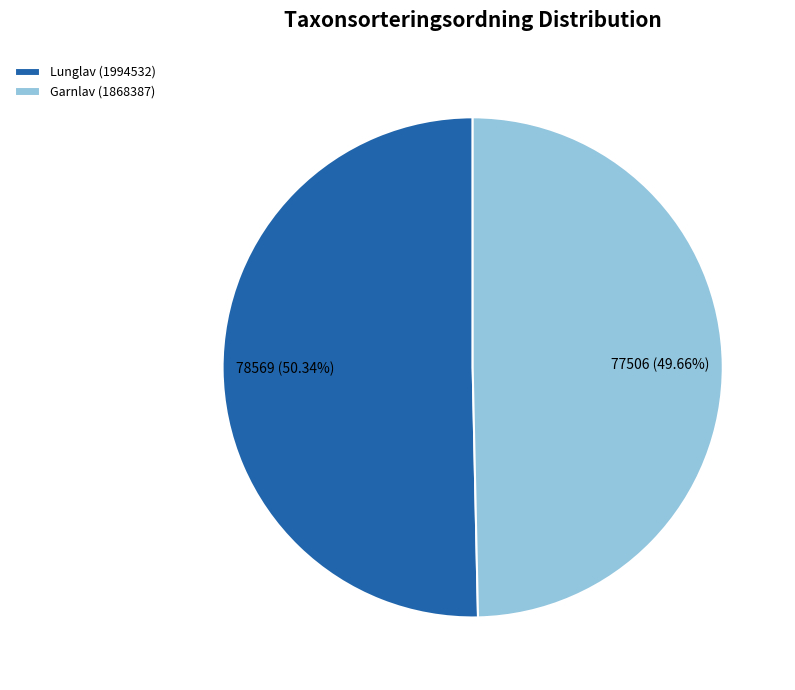

Which category has the smallest portion of the pie?

Garnlav (1868387)